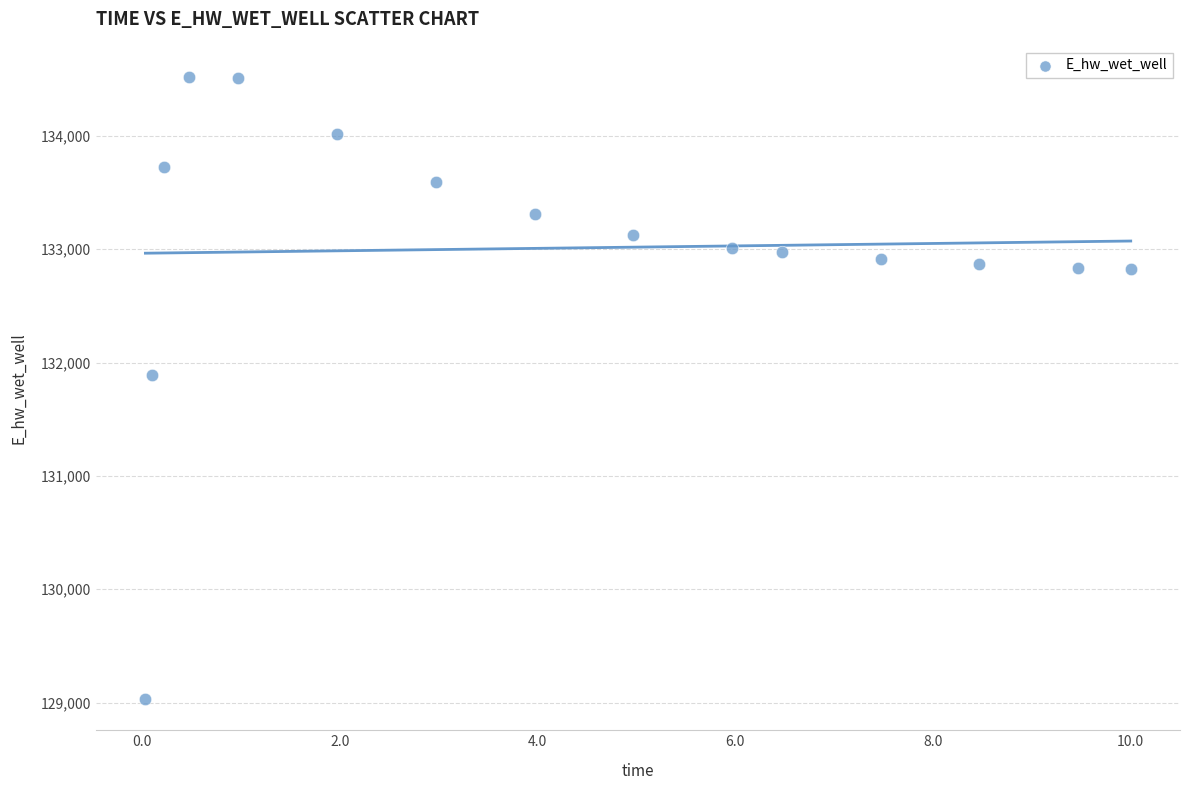

What Y value in the scatter plot is closest to 131775?

131894.8